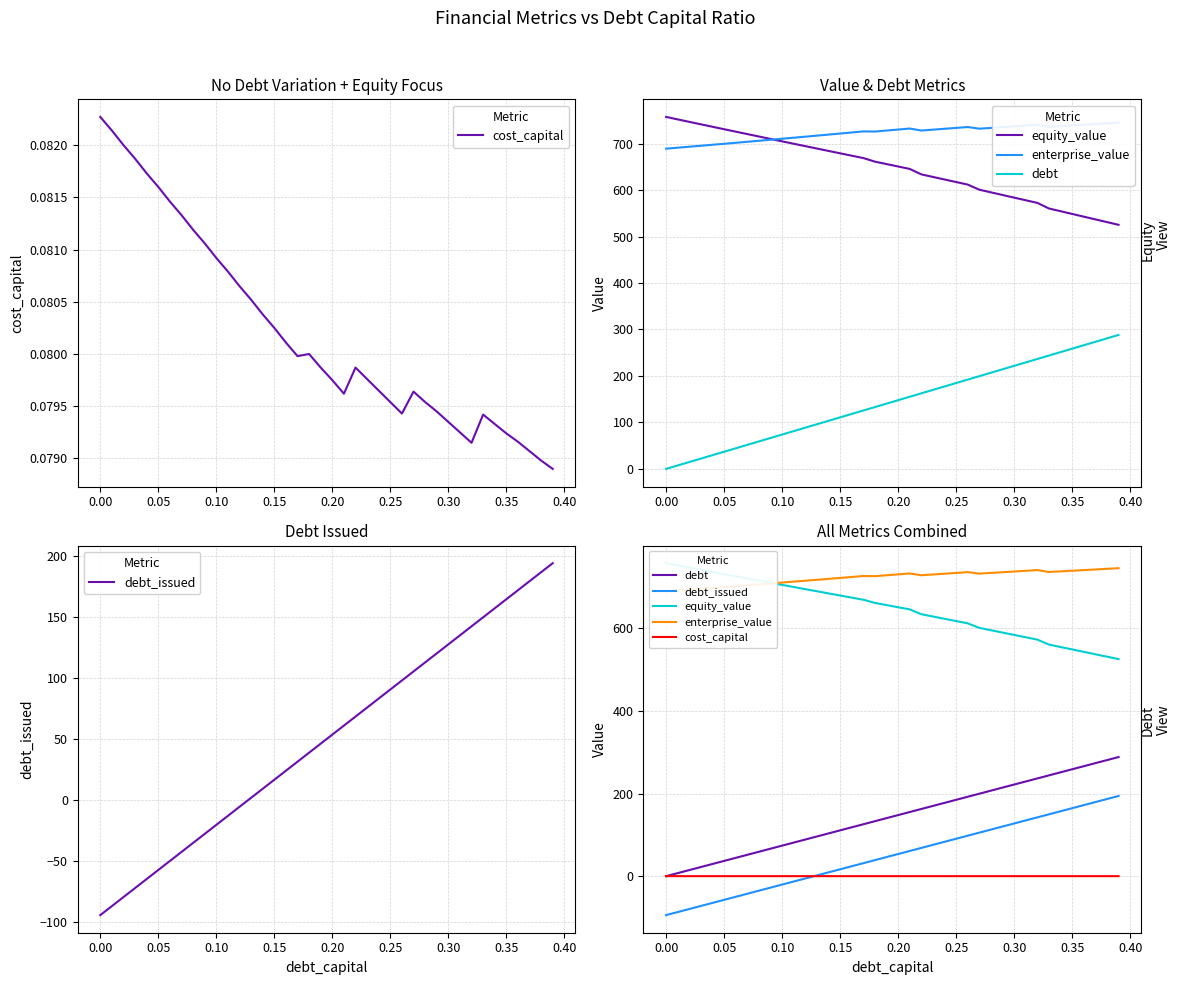

Reading left to right, what are all the values shown in this chart?

cost_capital: 0.1	0.1	0.1	0.1	0.1	0.1	0.1	0.1	0.1	0.1	0.1	0.1	0.1	0.1	0.1	0.1	0.1	0.1	0.1	0.1	0.1	0.1	0.1	0.1	0.1	0.1	0.1	0.1	0.1	0.1	0.1	0.1	0.1	0.1	0.1	0.1	0.1	0.1	0.1	0.1
equity_value: 757.3	752.0	746.7	741.4	736.2	730.9	725.7	720.4	715.2	710.0	704.8	699.6	694.5	689.3	684.2	679.0	673.9	668.8	661.1	655.9	650.7	645.5	633.8	628.2	622.7	617.2	611.8	600.8	595.1	589.4	583.7	578.0	572.4	560.3	554.5	548.6	542.8	536.9	531.0	525.2
enterprise_value: 689.0	691.1	693.2	695.3	697.4	699.6	701.7	703.9	706.0	708.2	710.4	712.6	714.9	717.1	719.3	721.6	723.9	726.2	725.9	728.0	730.2	732.4	728.0	729.9	731.8	733.7	735.6	732.0	733.7	735.4	737.1	738.9	740.6	735.9	737.5	739.0	740.5	742.1	743.6	745.2
debt: 0.0	7.4	14.8	22.2	29.6	37.0	44.3	51.7	59.1	66.5	73.9	81.3	88.7	96.1	103.5	110.9	118.3	125.6	133.0	140.4	147.8	155.2	162.6	170.0	177.4	184.8	192.2	199.6	206.9	214.3	221.7	229.1	236.5	243.9	251.3	258.7	266.1	273.5	280.9	288.2
debt_issued: -94.2	-86.8	-79.4	-72.0	-64.6	-57.2	-49.9	-42.5	-35.1	-27.7	-20.3	-12.9	-5.5	1.9	9.3	16.7	24.1	31.4	38.8	46.2	53.6	61.0	68.4	75.8	83.2	90.6	98.0	105.4	112.7	120.1	127.5	134.9	142.3	149.7	157.1	164.5	171.9	179.3	186.7	194.0